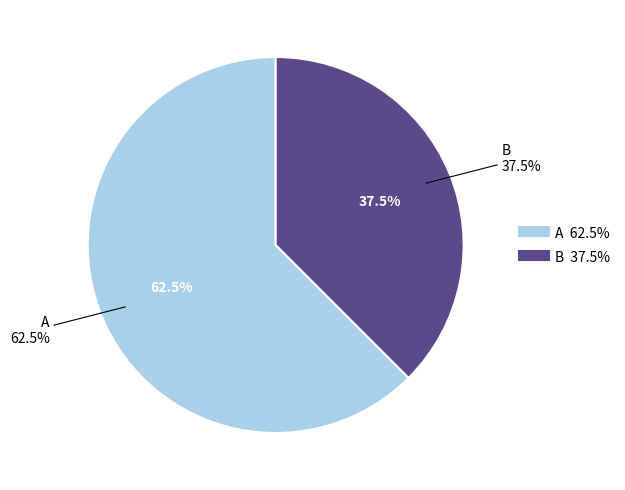

How many segments does this pie chart have?

2